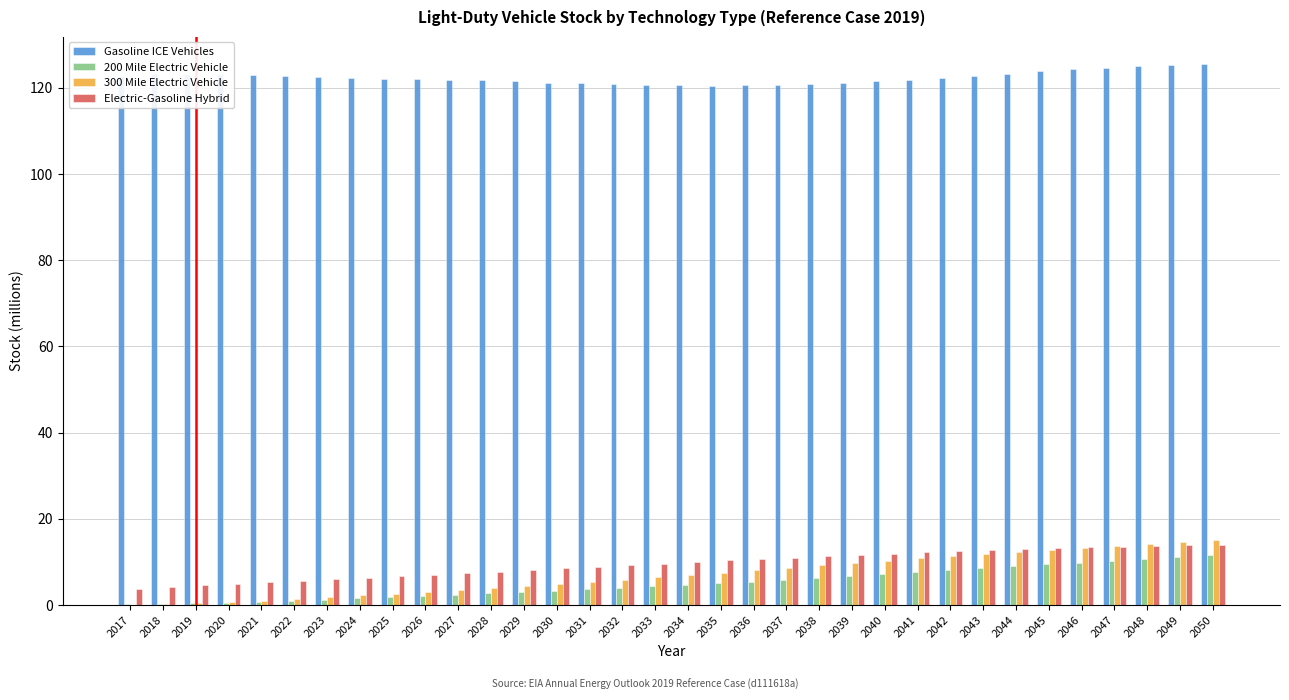

The 200 Mile Electric Vehicle series shows 0.6 at 2020. True or false?

True